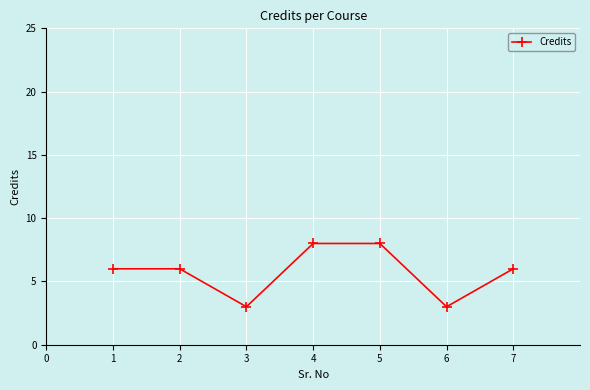

What is the minimum value shown in the chart?

3